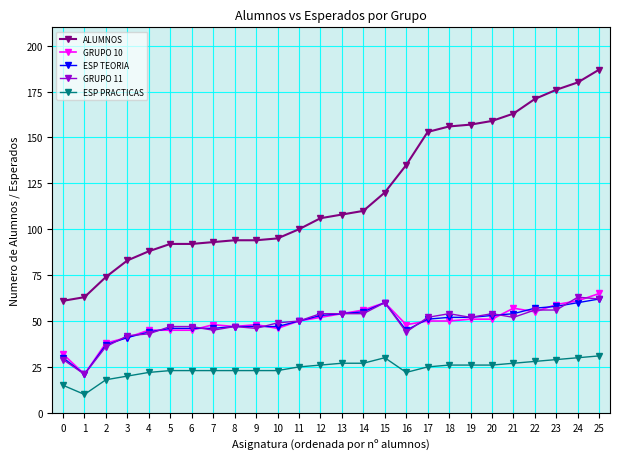

The value of GRUPO 11 at 20 is 54. True or false?

True